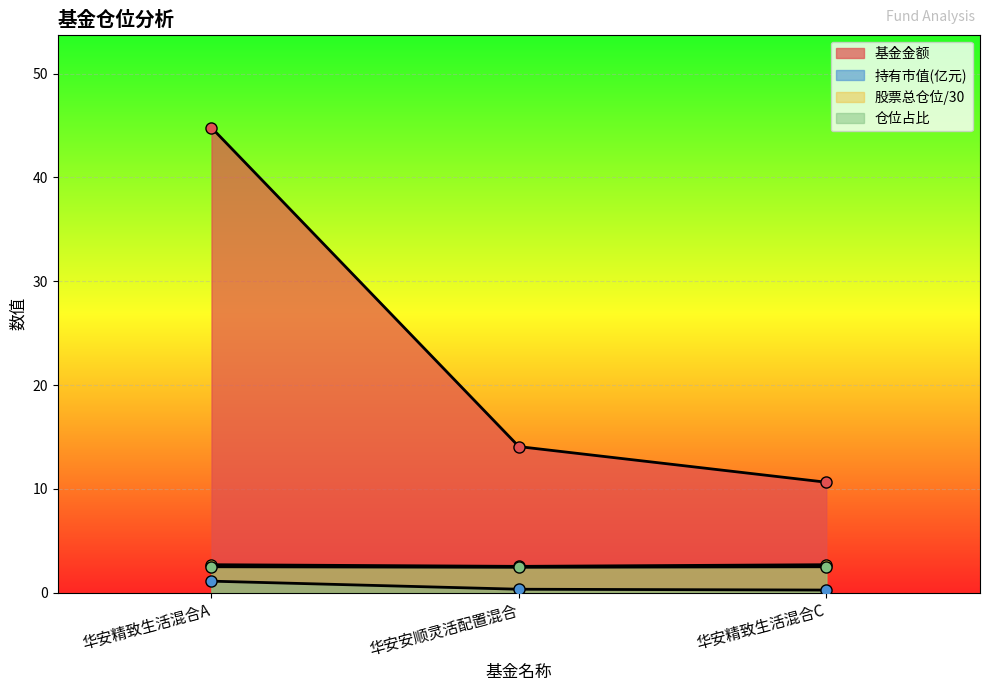

List the series in order of their peak value, highest first.

基金金额, 股票总仓位, 仓位占比, 持有市值(亿元)